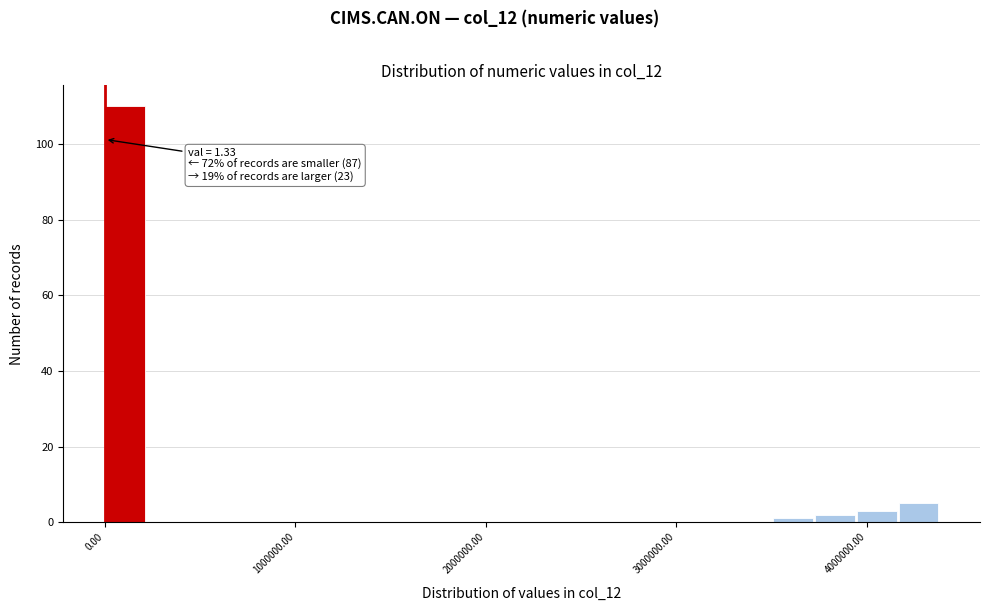

Around what value on the x-axis is the tallest bar? Give the approximate position of its centre, as read against the axis.

100000